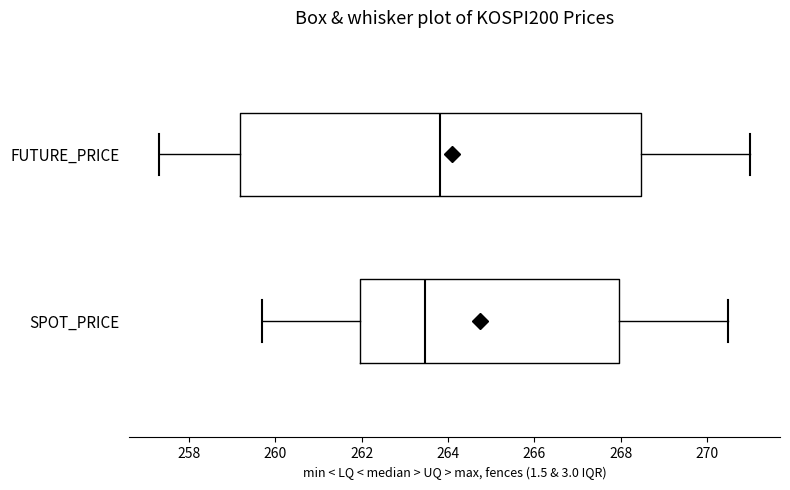

Reading bottom to top, transcribe this box plot: for each box, give where its median line is, the range the box spans, and where its two whiskers end, as read against the x-axis. The values are not printed on the chart, so give them approximately, as read against the axis.

SPOT_PRICE: median 263.4, box 262.0 to 268.0, whiskers 259.8 to 270.4
FUTURE_PRICE: median 263.8, box 259.2 to 268.4, whiskers 257.4 to 271.0